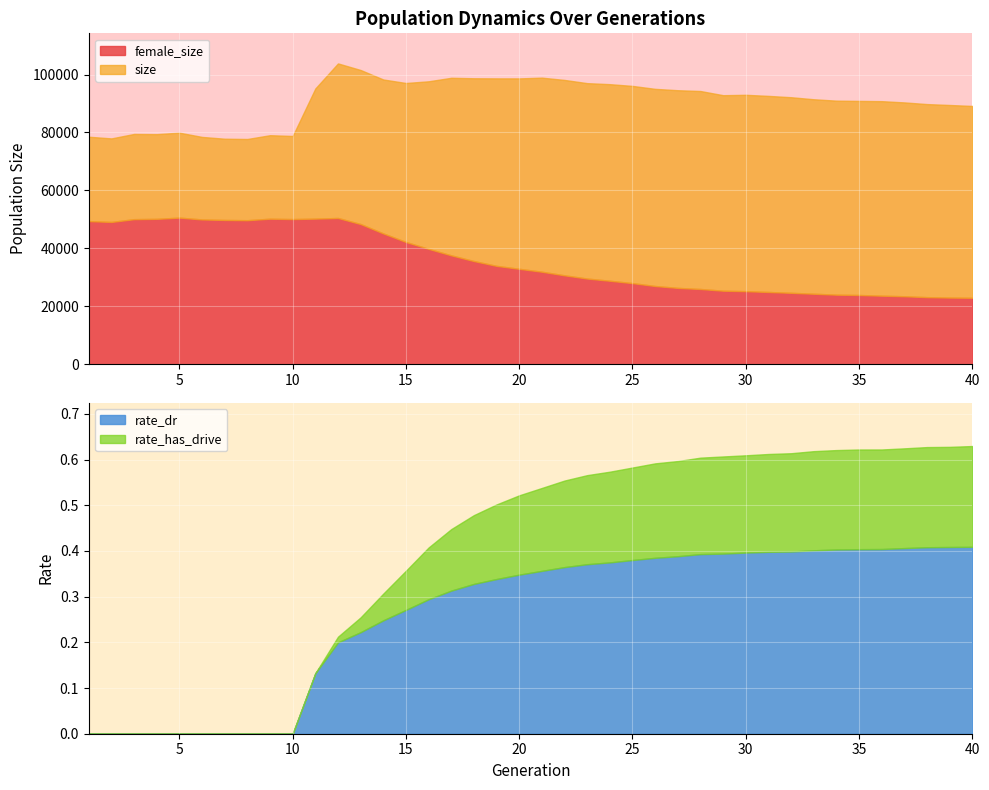

True or false: size and rate_has_drive intersect in this chart.

False